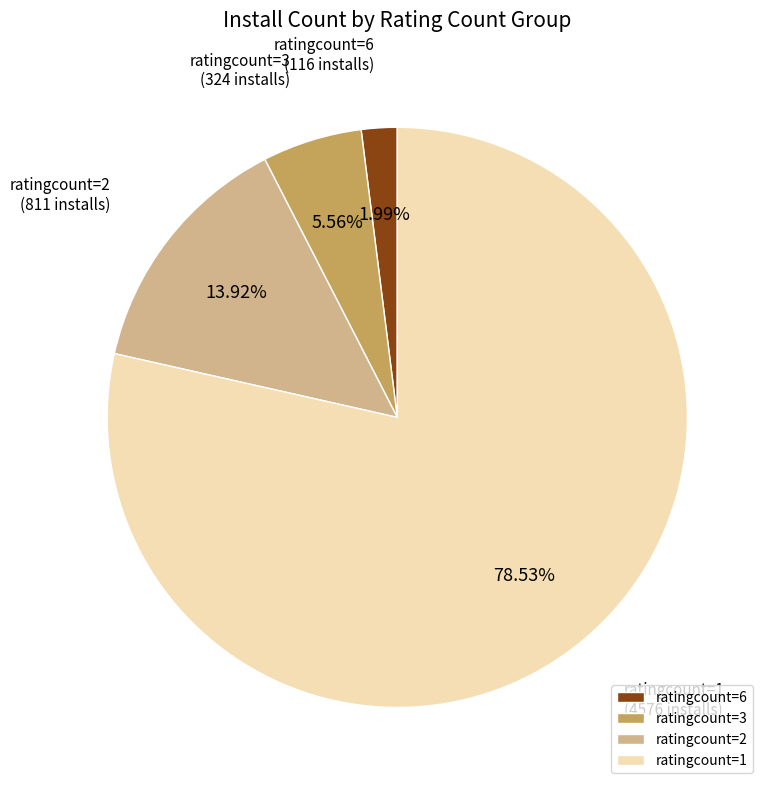

What is the majority slice?

ratingcount=1